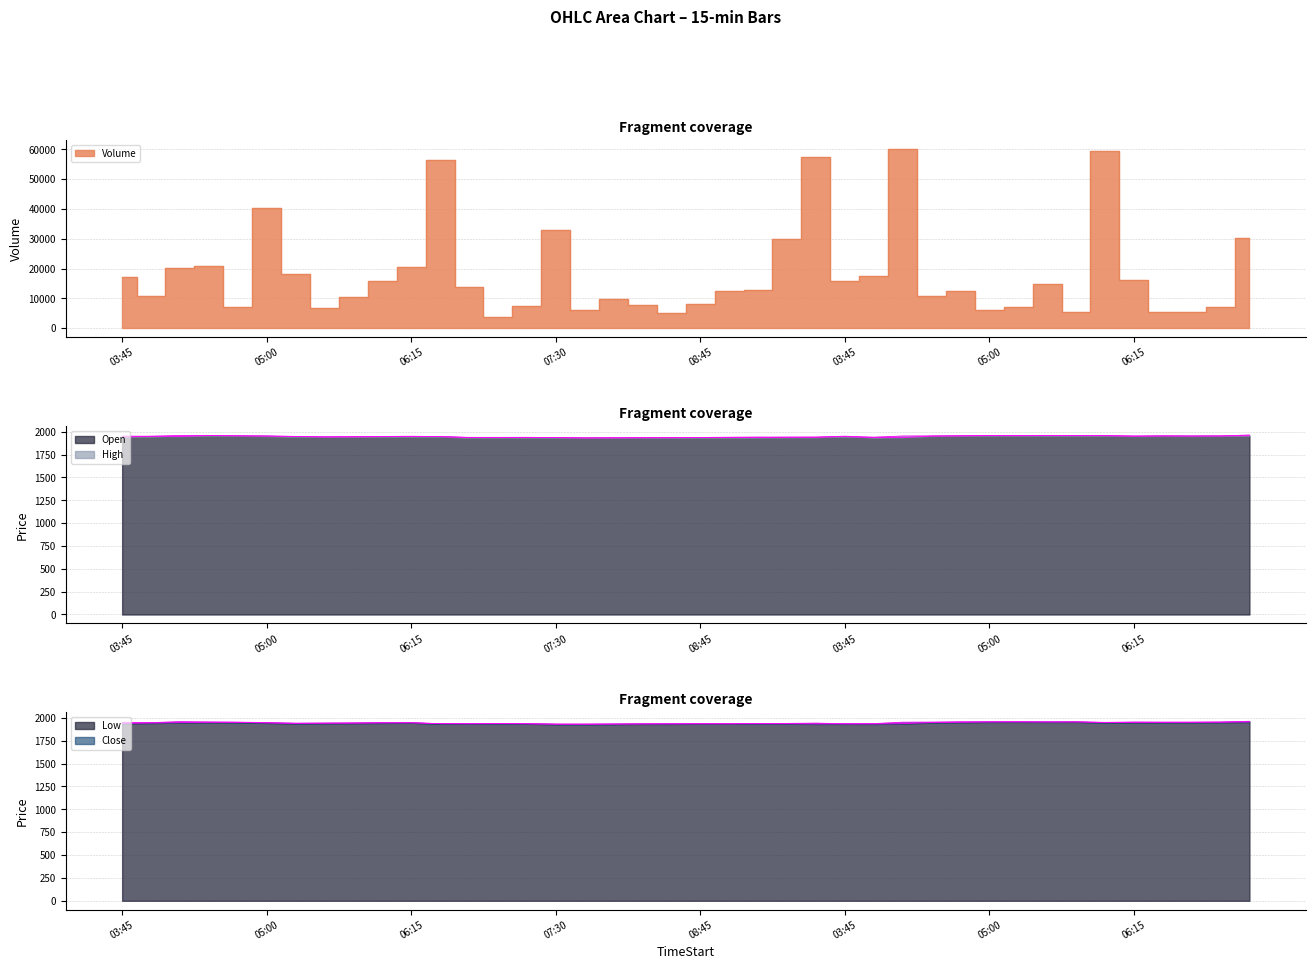

Is the value of Close at 2025-08-25 06:00 greater than the value of High at 2025-08-22 07:45?

Yes